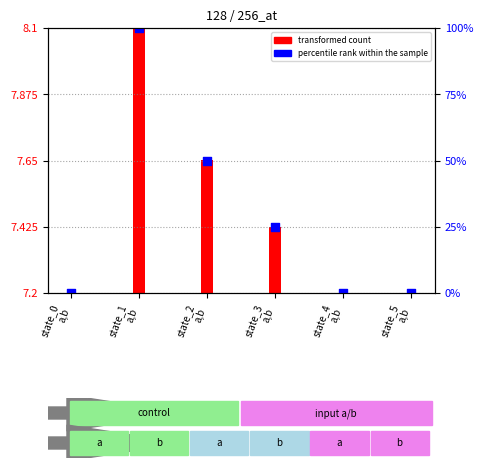

What is the total value across all series at state_5
a,b?

7.2